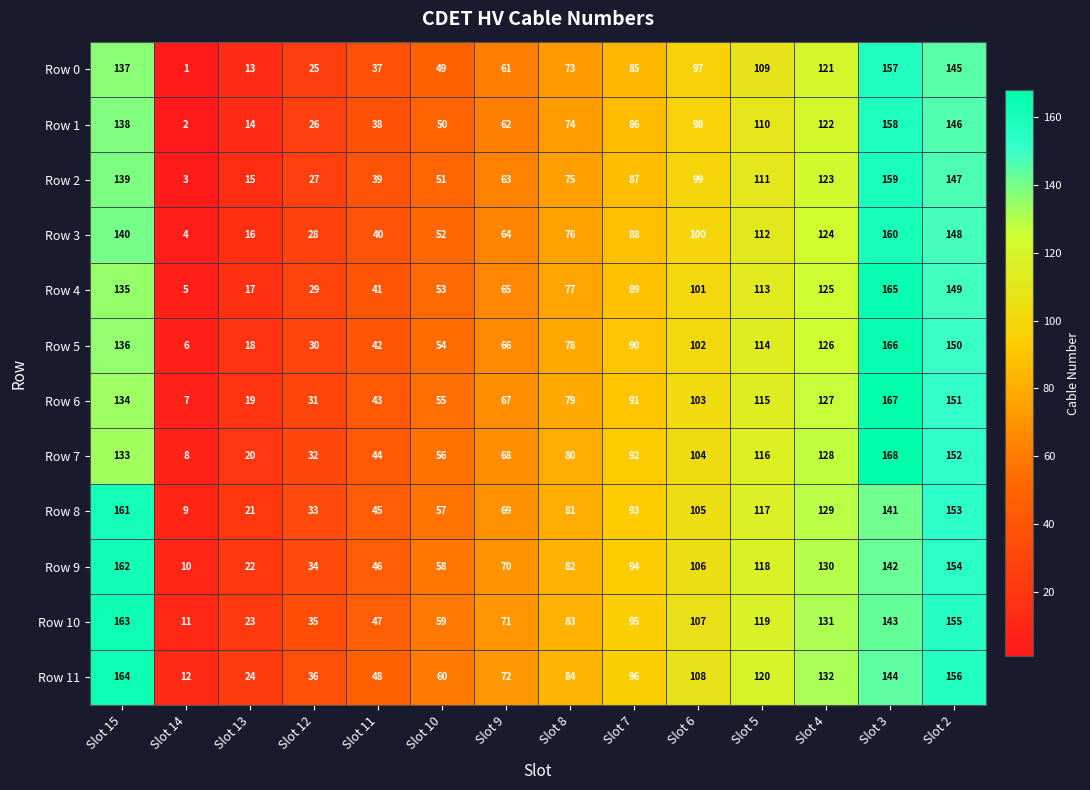

True or false: Row 6 has a value of 55 at Slot 10.

True